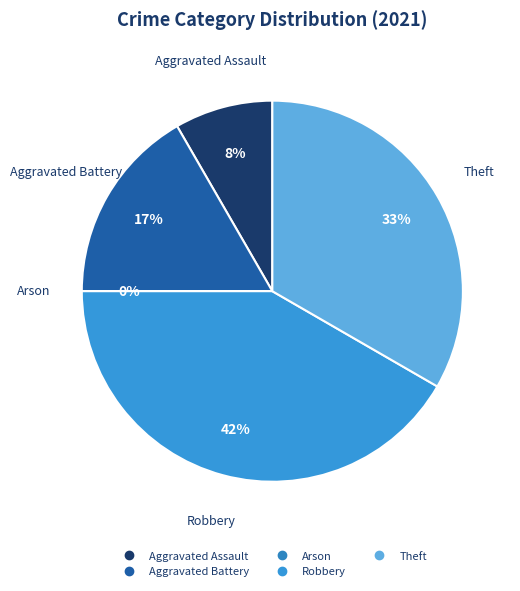

How many slices are in this pie chart?

5